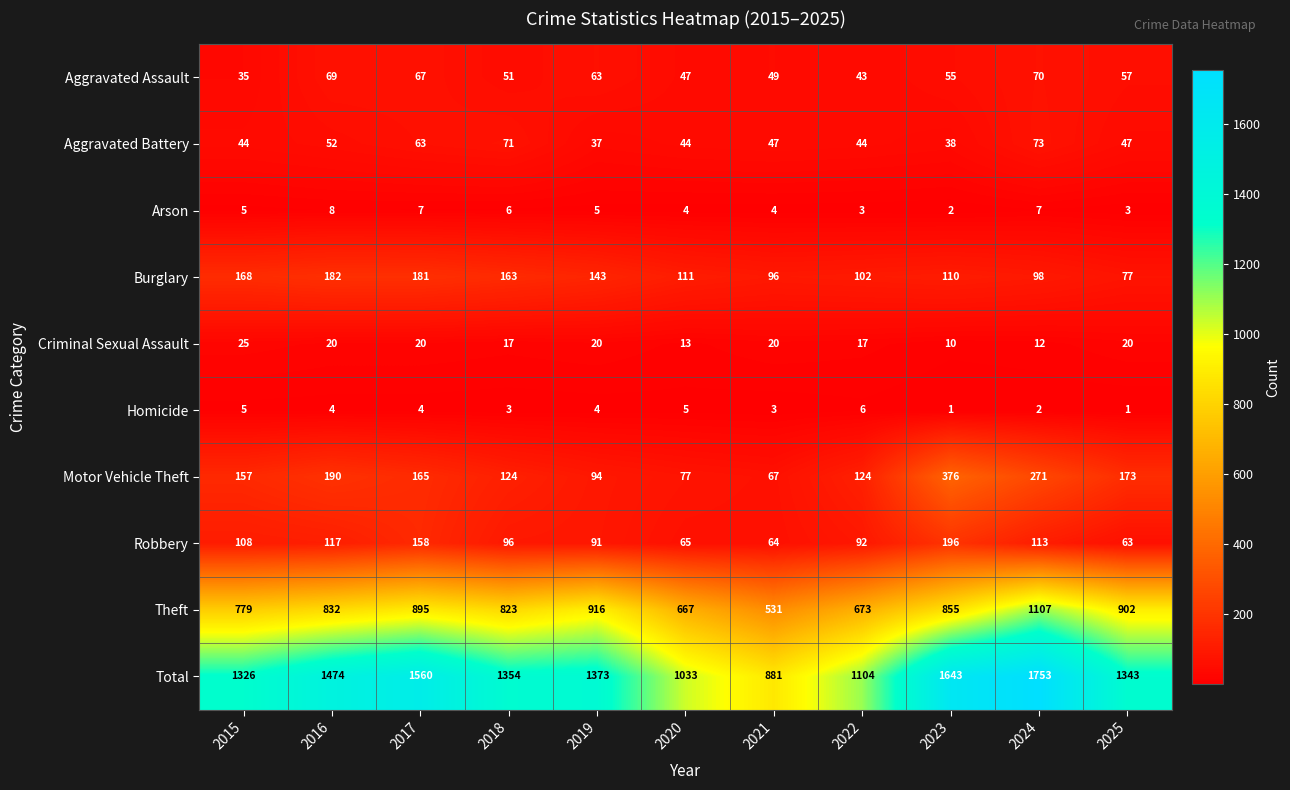

What is the sum of all Homicide values?

38